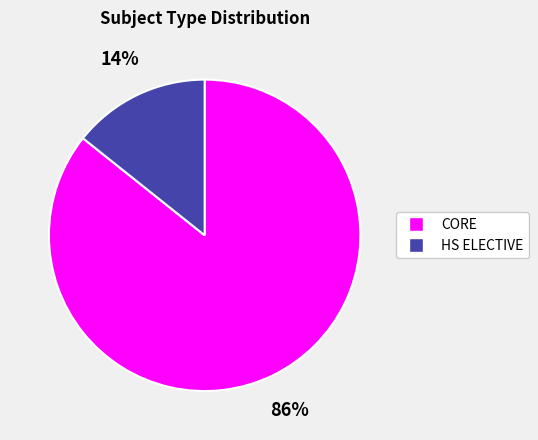

Is HS ELECTIVE the majority of the pie?

No